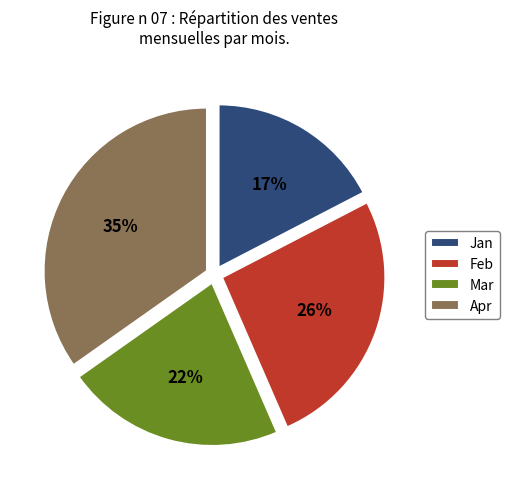

Is the sum of Feb and Jan greater than half?

No